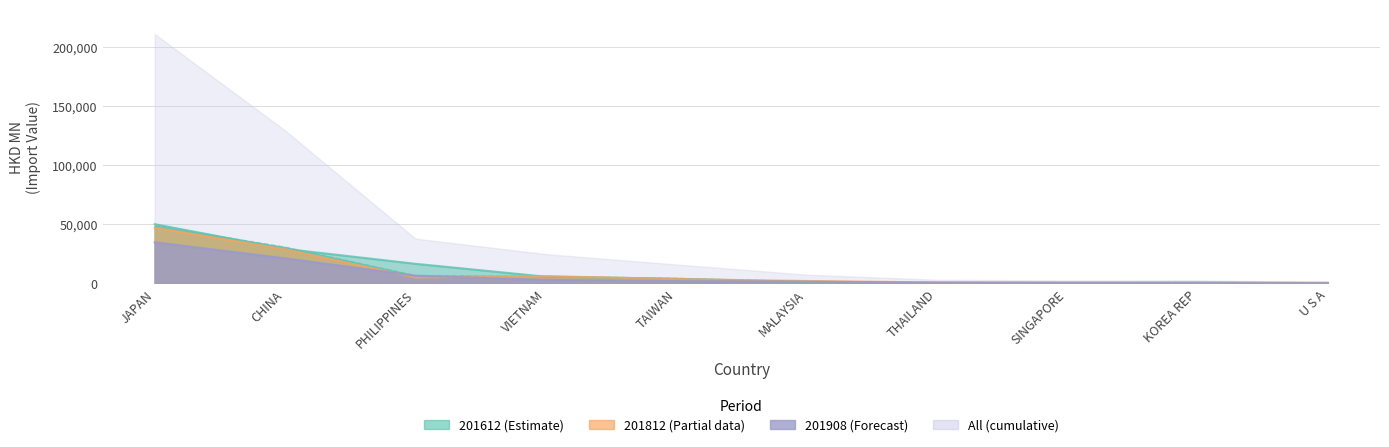

Where is 201908 nearest to the value 17396?

CHINA